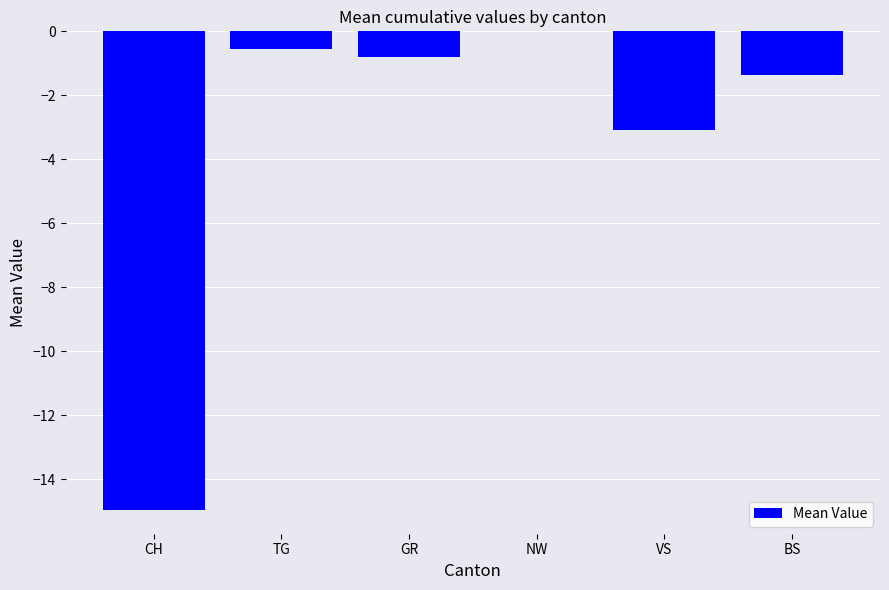

Where is the data nearest to the value -7?

VS